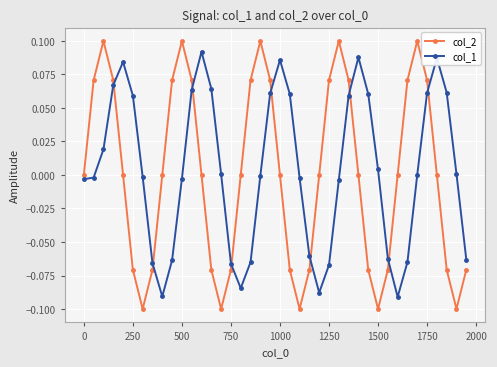

Count the number of categories in the chart.

40